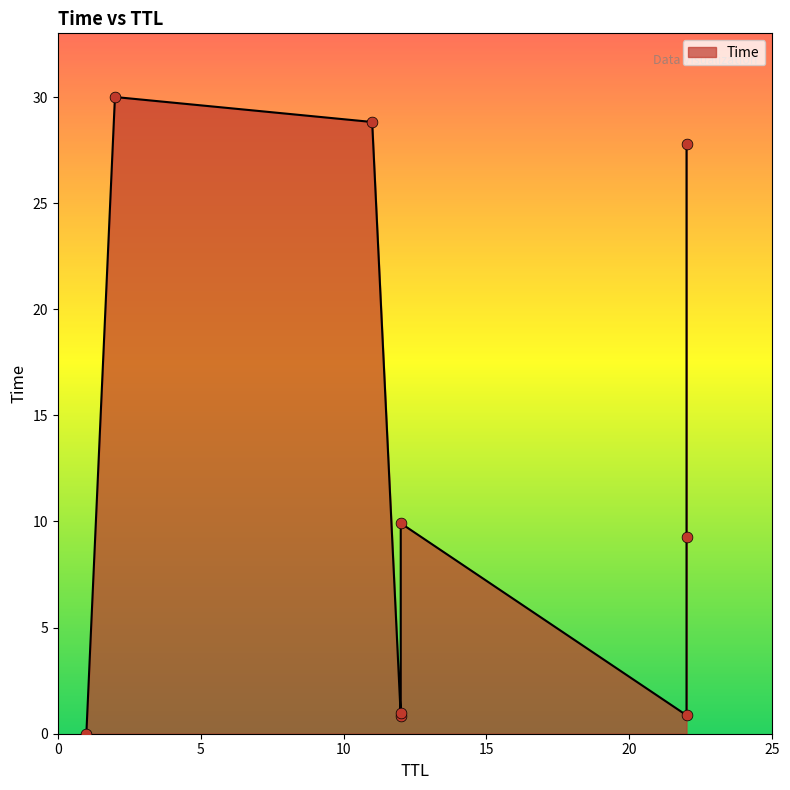

Between 22 and 12, which is larger?

12